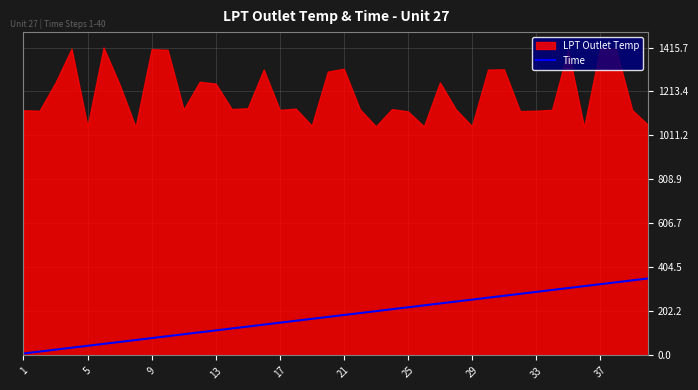

The Time series shows 155.4 at 33. True or false?

False